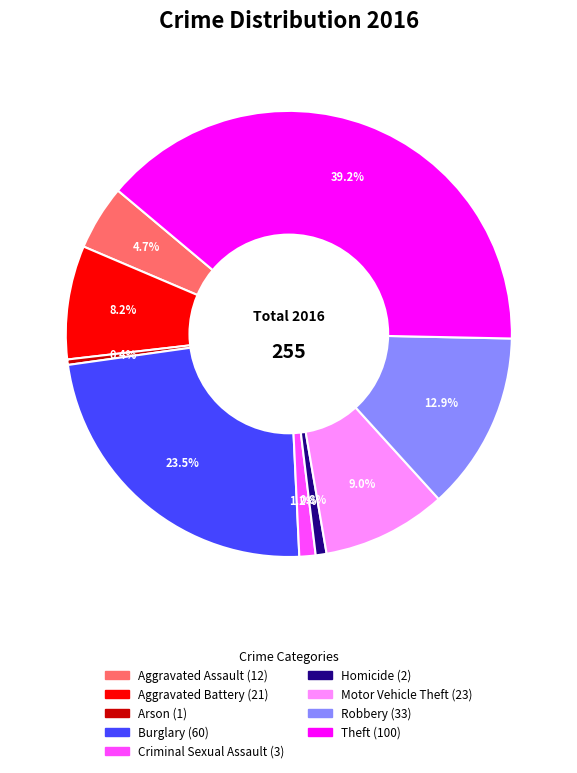

To the nearest percent, what portion does Aggravated Assault represent?

5%